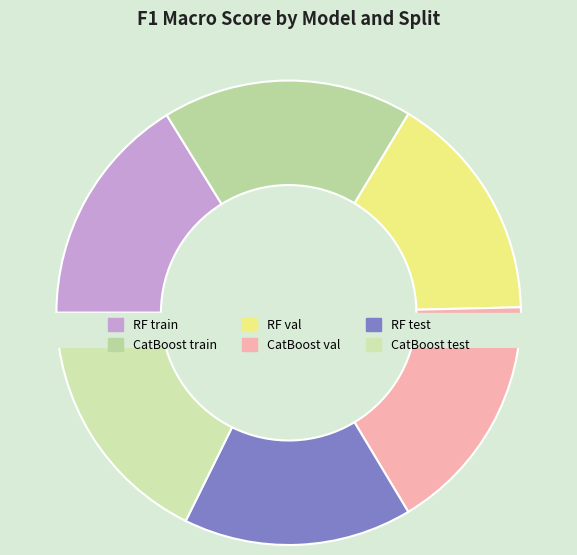

Does any single category account for the majority?

No